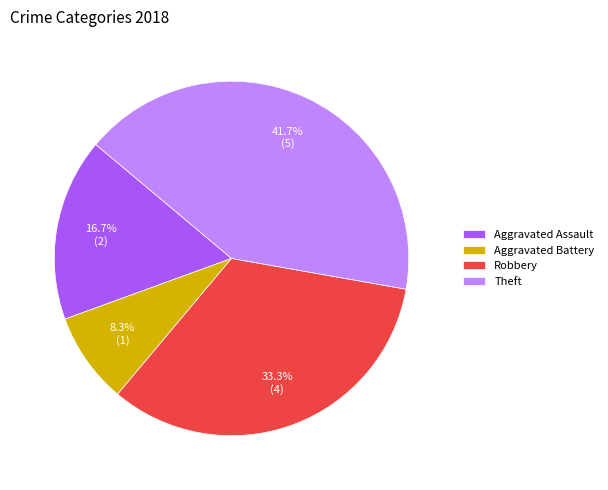

Rank the categories by value from highest to lowest.

Theft, Robbery, Aggravated Assault, Aggravated Battery